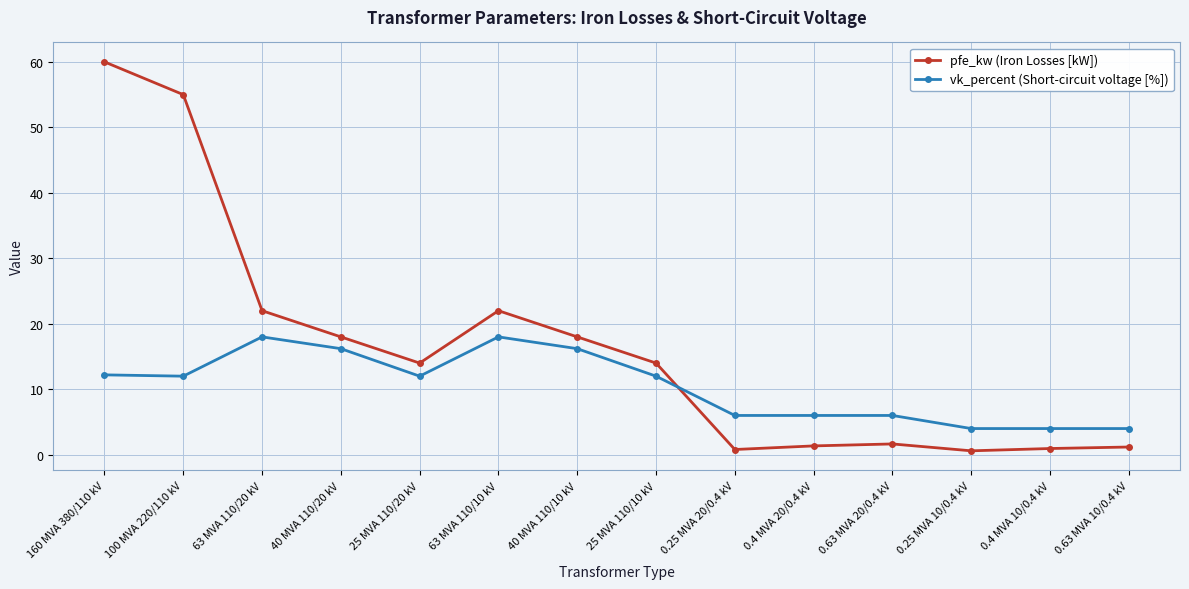

The vk_percent (Short-circuit voltage [%]) series shows 6.6 at 0.63 MVA 10/0.4 kV. True or false?

False